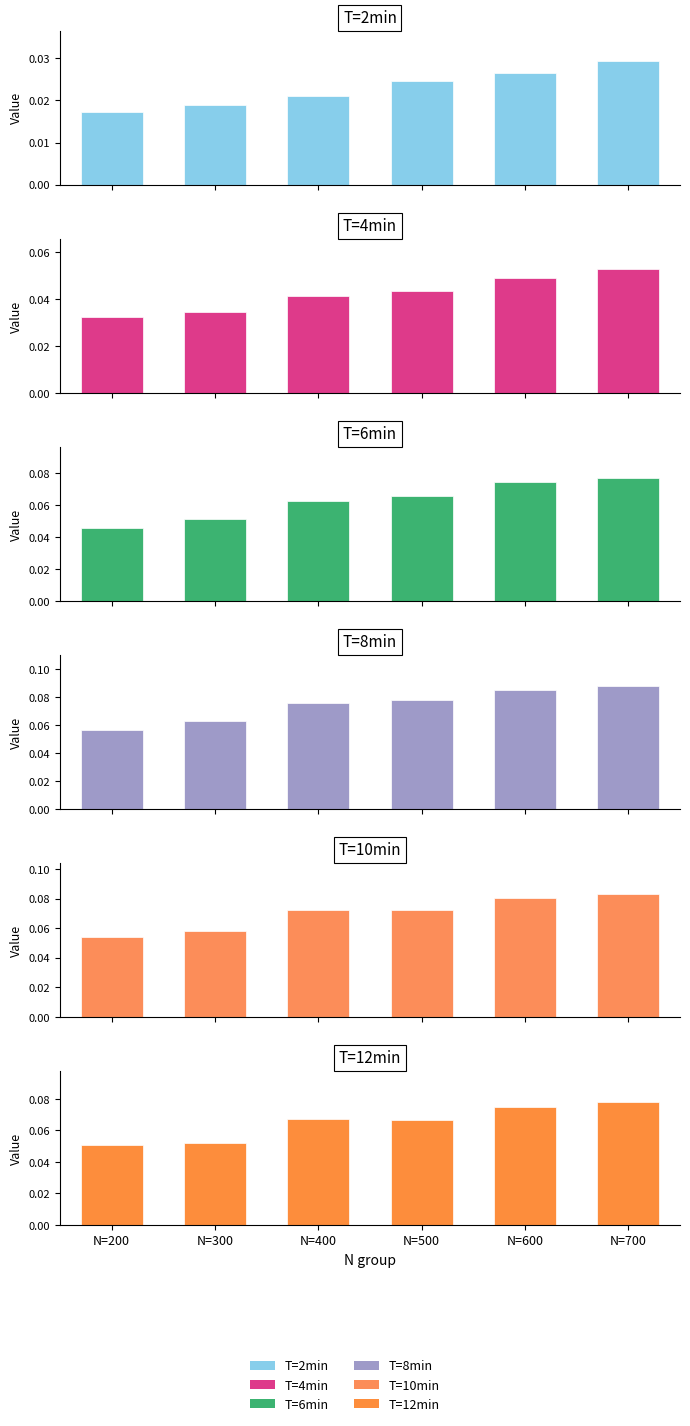

What is the value of the T=12min bar at the 2nd from the left?

0.1